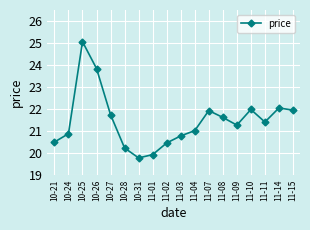

What is the average value?

21.5